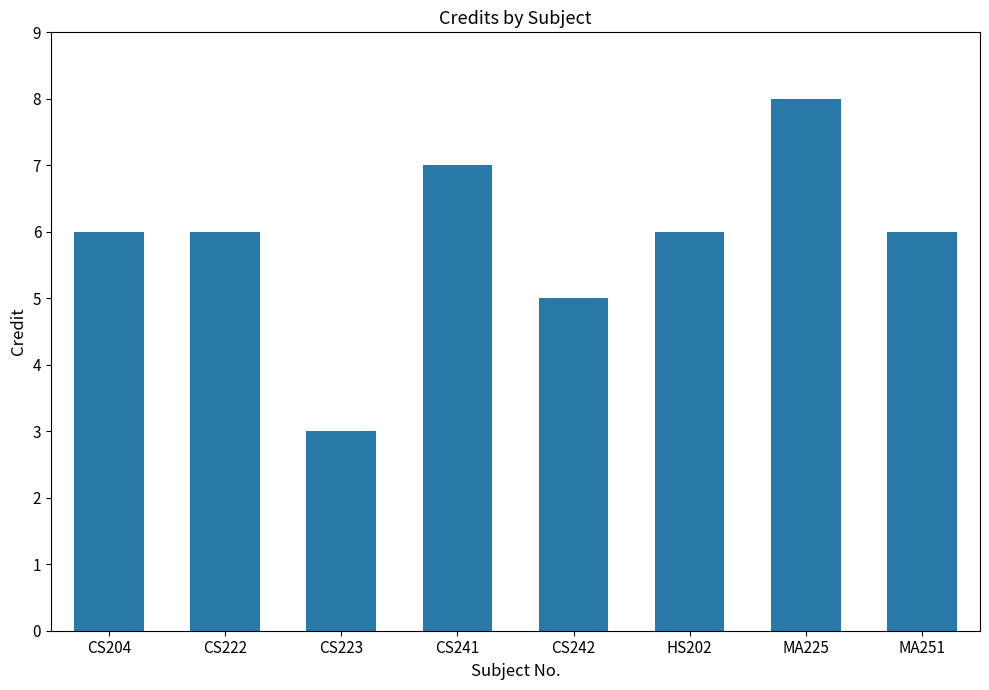

What value does the data have at MA251?

6